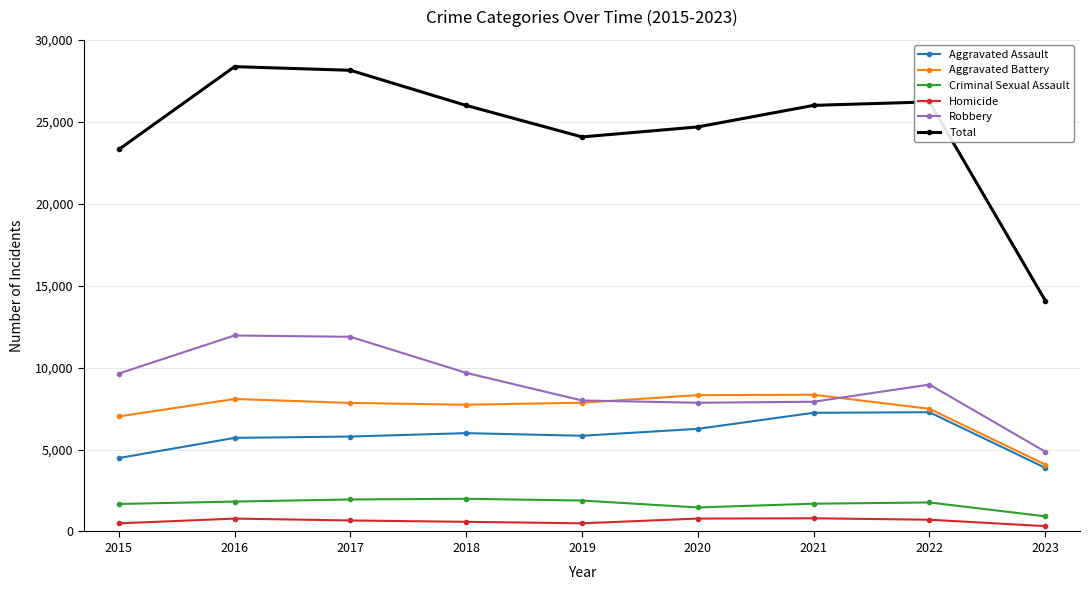

At how many categories does at least one series exceed 25260?

5